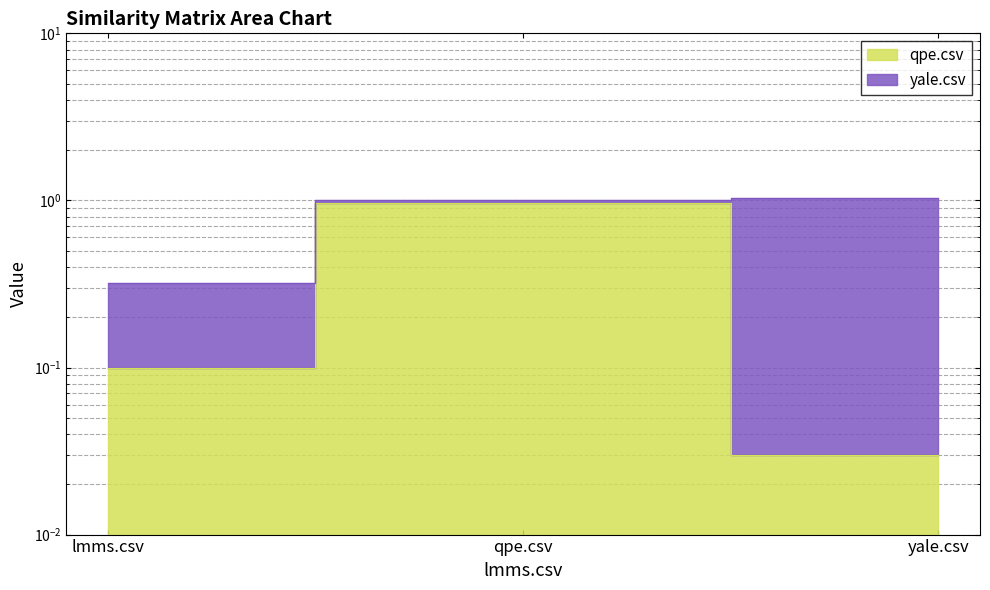

What is the label of the 2nd point from the right?

qpe.csv